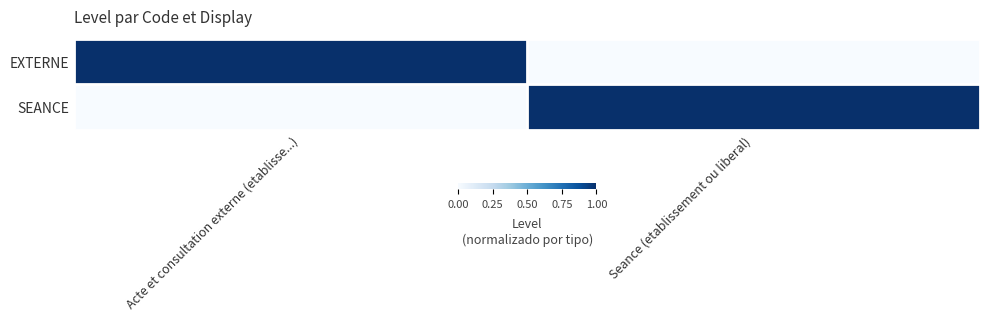

What is the total value across all series at Seance (etablissement ou liberal)?

1